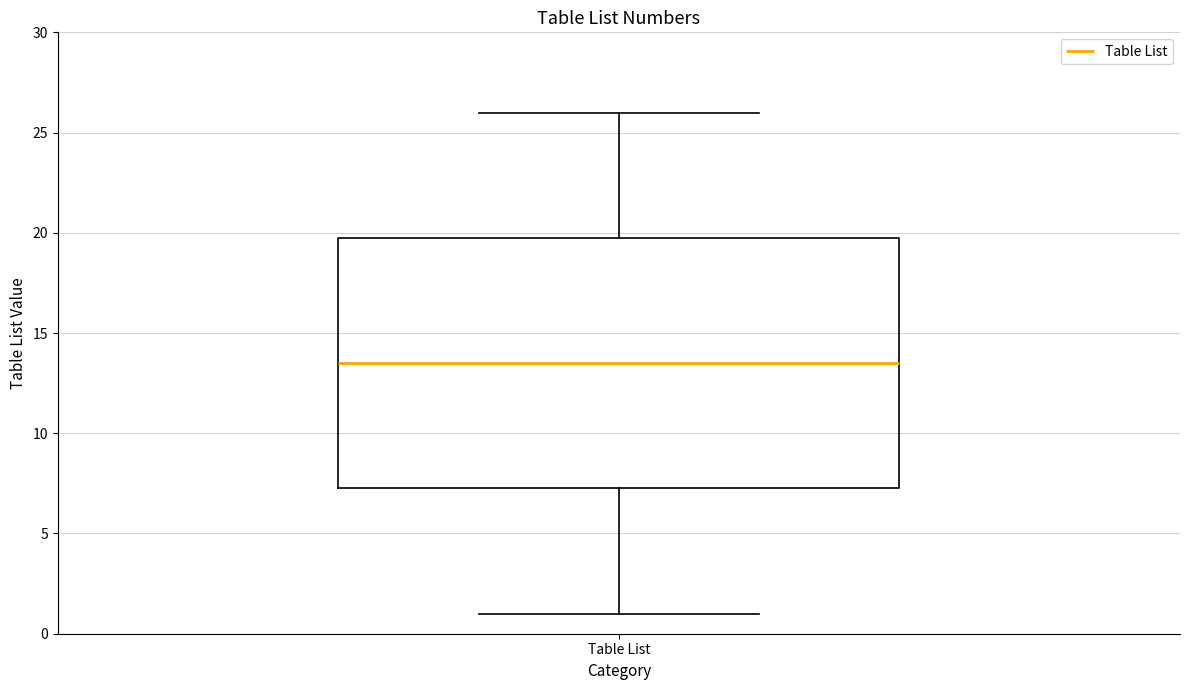

Where does the lower whisker of the box for Table List end on the y-axis? The values are not printed on the chart, so give them approximately, as read against the axis.

1.0